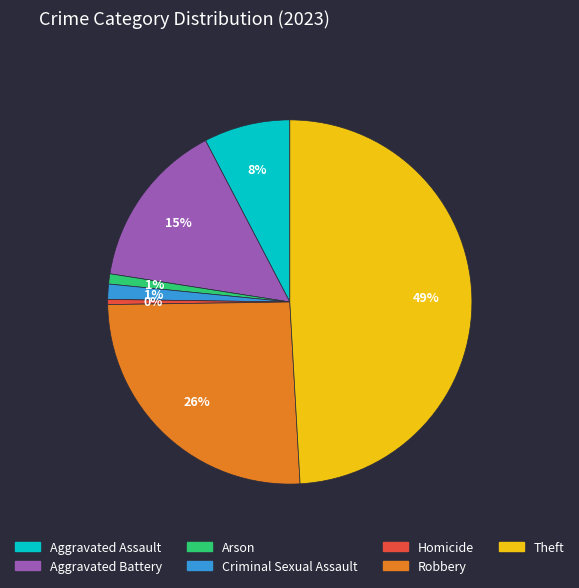

Do Homicide and Robbery together represent more than half of the pie?

No